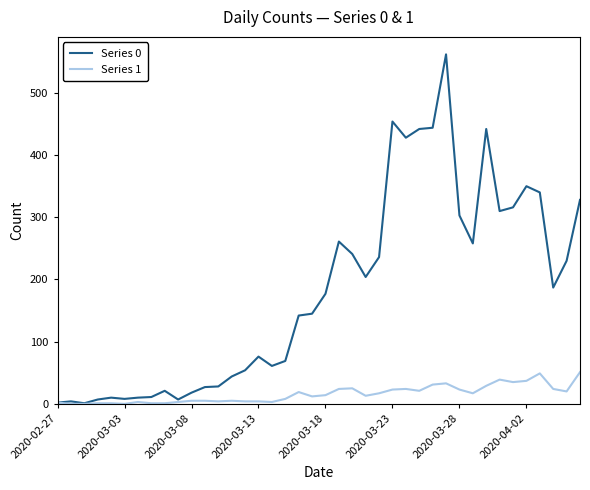

List the series in order of their peak value, highest first.

Series 0, Series 1